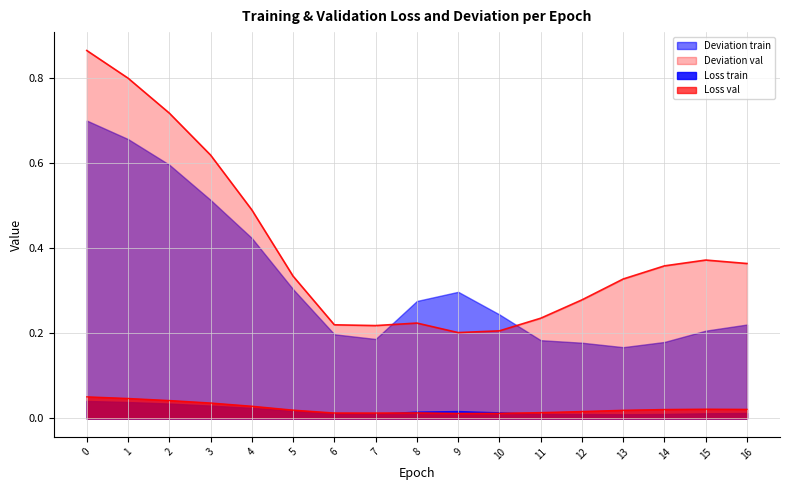

How many lines are shown in the chart?

4